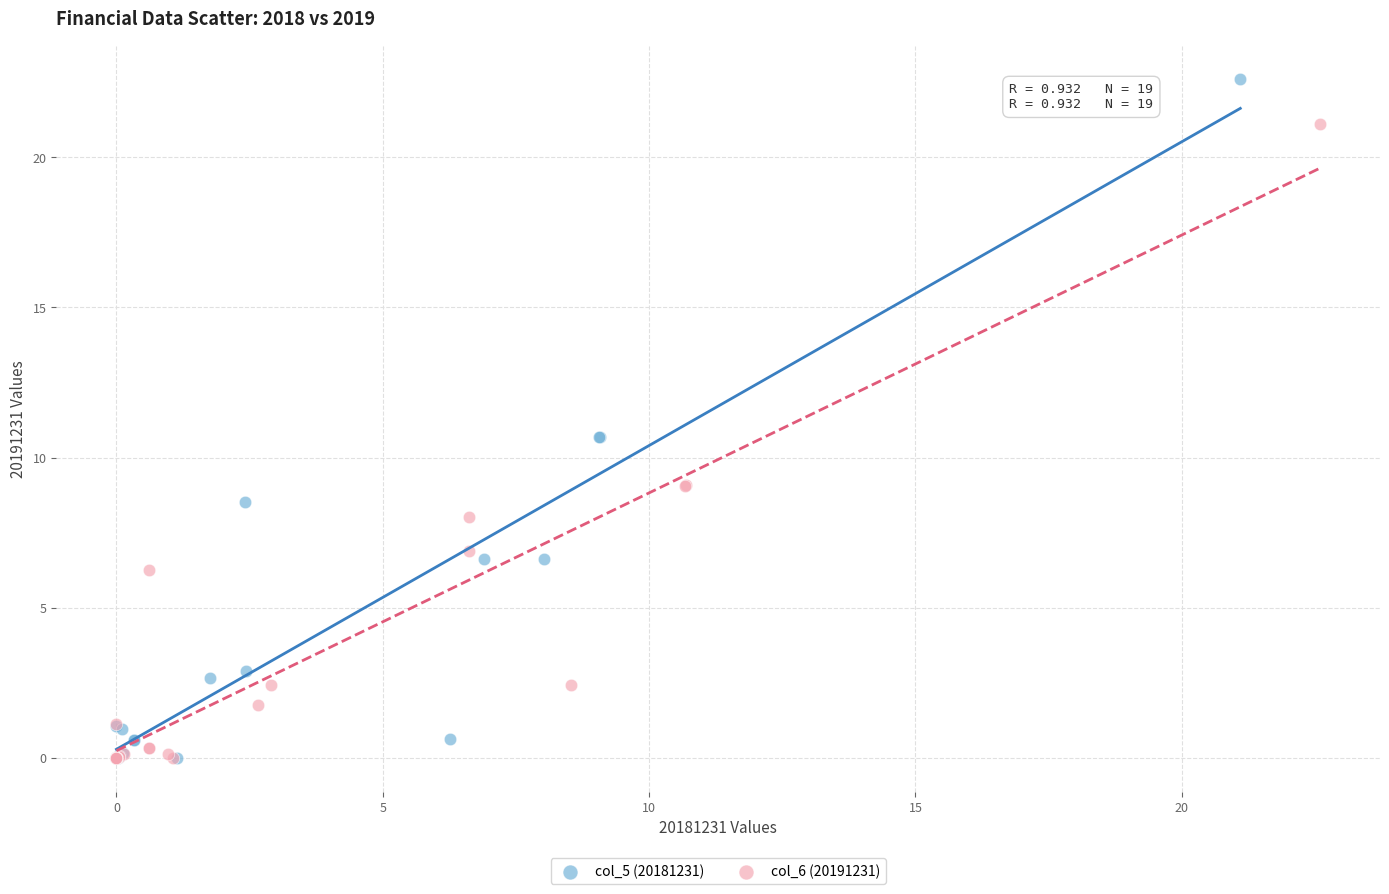

Which series has the largest Y range (max minus min)?

col_5 (20181231)